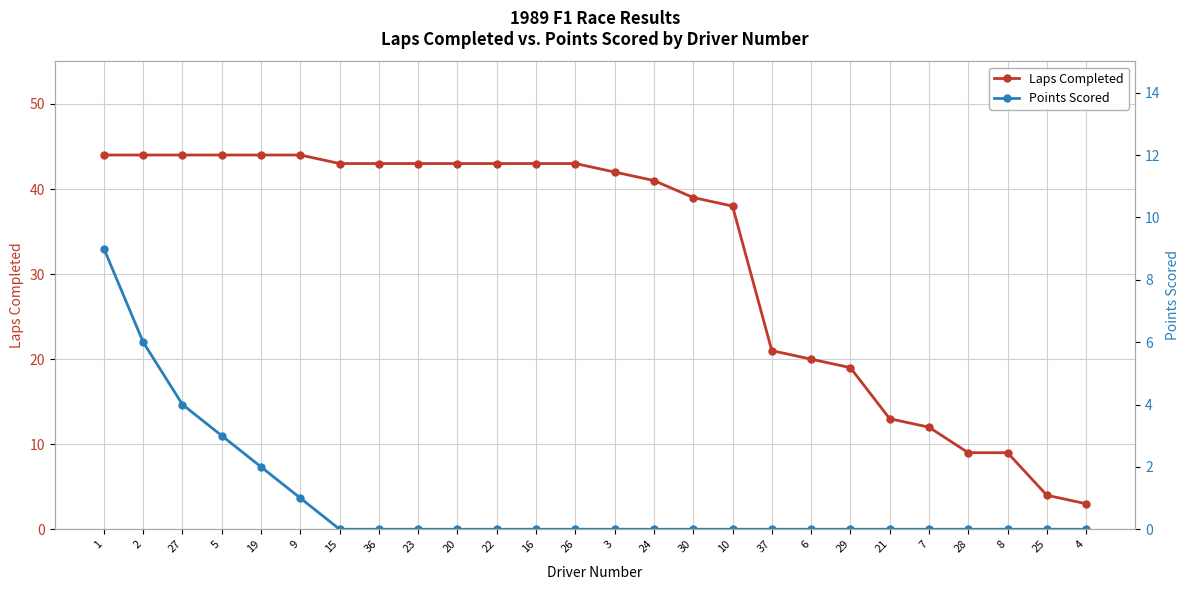

How many data points does each series have?

26